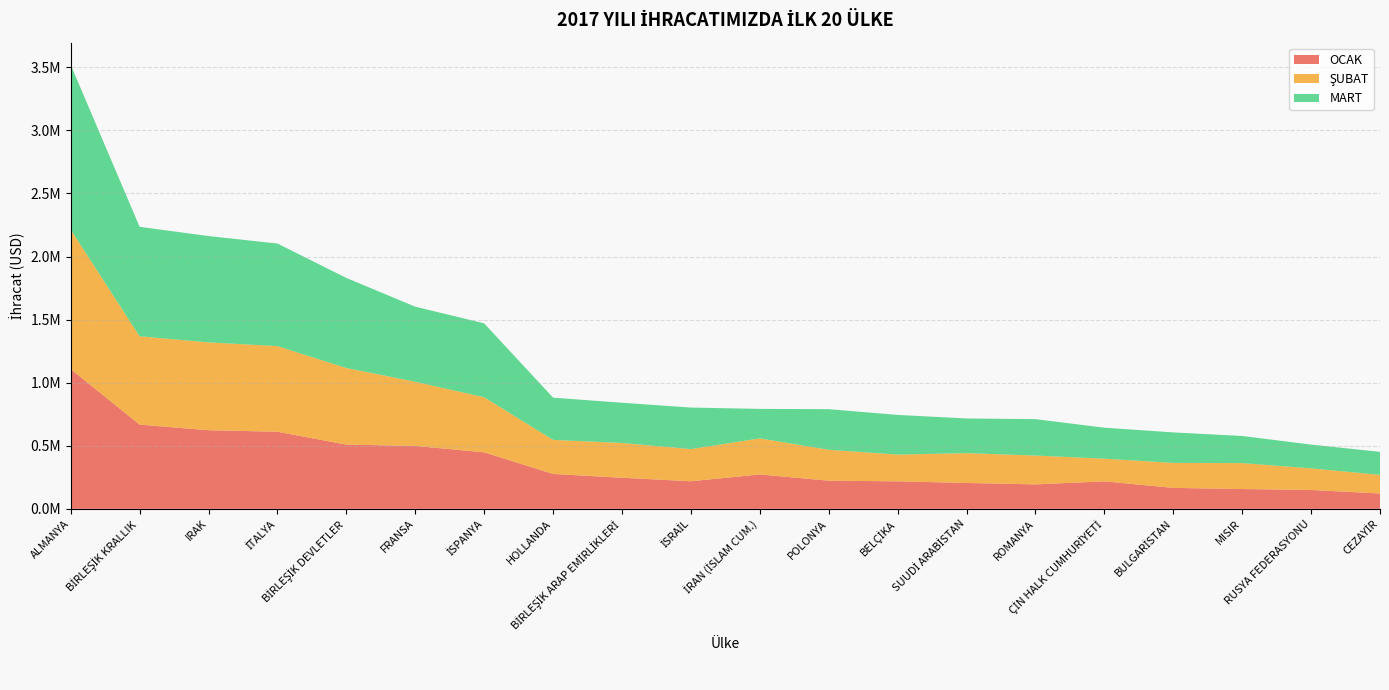

Reading left to right, transcribe all the data shown in this chart.

OCAK: ALMANYA=1107781.9	BİRLEŞİK KRALLIK=667804.9	IRAK=623290.5	İTALYA=611361.1	BİRLEŞİK DEVLETLER=509358.5	FRANSA=498997.6	İSPANYA=448102.9	HOLLANDA=276801.5	BİRLEŞİK ARAP EMİRLİKLERİ=246542.9	İSRAİL=218956.3	İRAN (İSLAM CUM.)=272700.7	POLONYA=223433.0	BELÇİKA=218099.2	SUUDİ ARABİSTAN=205348.9	ROMANYA=193990.7	ÇİN HALK CUMHURİYETİ=218052.0	BULGARİSTAN=166209.3	MISIR=157101.5	RUSYA FEDERASYONU=149800.1	CEZAYİR=121751.6
ŞUBAT: ALMANYA=1105743.2	BİRLEŞİK KRALLIK=700094.5	IRAK=696428.7	İTALYA=678978.8	BİRLEŞİK DEVLETLER=607011.5	FRANSA=508844.0	İSPANYA=436562.7	HOLLANDA=269969.5	BİRLEŞİK ARAP EMİRLİKLERİ=275766.1	İSRAİL=254763.7	İRAN (İSLAM CUM.)=285938.5	POLONYA=244880.3	BELÇİKA=212129.2	SUUDİ ARABİSTAN=236267.9	ROMANYA=228565.8	ÇİN HALK CUMHURİYETİ=179638.9	BULGARİSTAN=198241.0	MISIR=205616.3	RUSYA FEDERASYONU=171432.2	CEZAYİR=147512.9
MART: ALMANYA=1306097.2	BİRLEŞİK KRALLIK=867772.8	IRAK=842827.4	İTALYA=812836.0	BİRLEŞİK DEVLETLER=714320.8	FRANSA=594871.9	İSPANYA=585775.5	HOLLANDA=334735.2	BİRLEŞİK ARAP EMİRLİKLERİ=318851.8	İSRAİL=329275.1	İRAN (İSLAM CUM.)=233846.3	POLONYA=321898.9	BELÇİKA=314450.5	SUUDİ ARABİSTAN=274941.1	ROMANYA=288652.4	ÇİN HALK CUMHURİYETİ=245754.9	BULGARİSTAN=241606.4	MISIR=214934.0	RUSYA FEDERASYONU=188174.6	CEZAYİR=182747.1